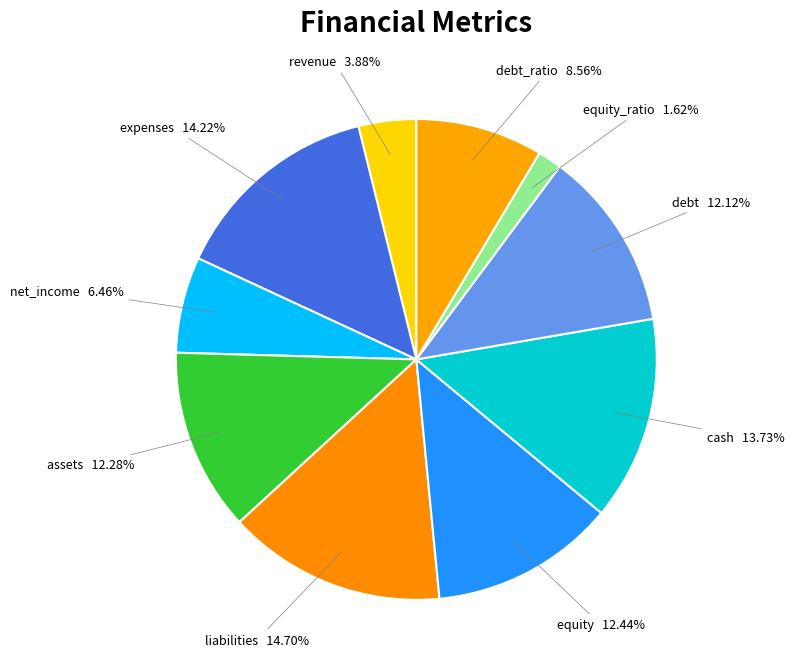

To the nearest percent, what is the difference between the largest and smallest slice percentages?

13%